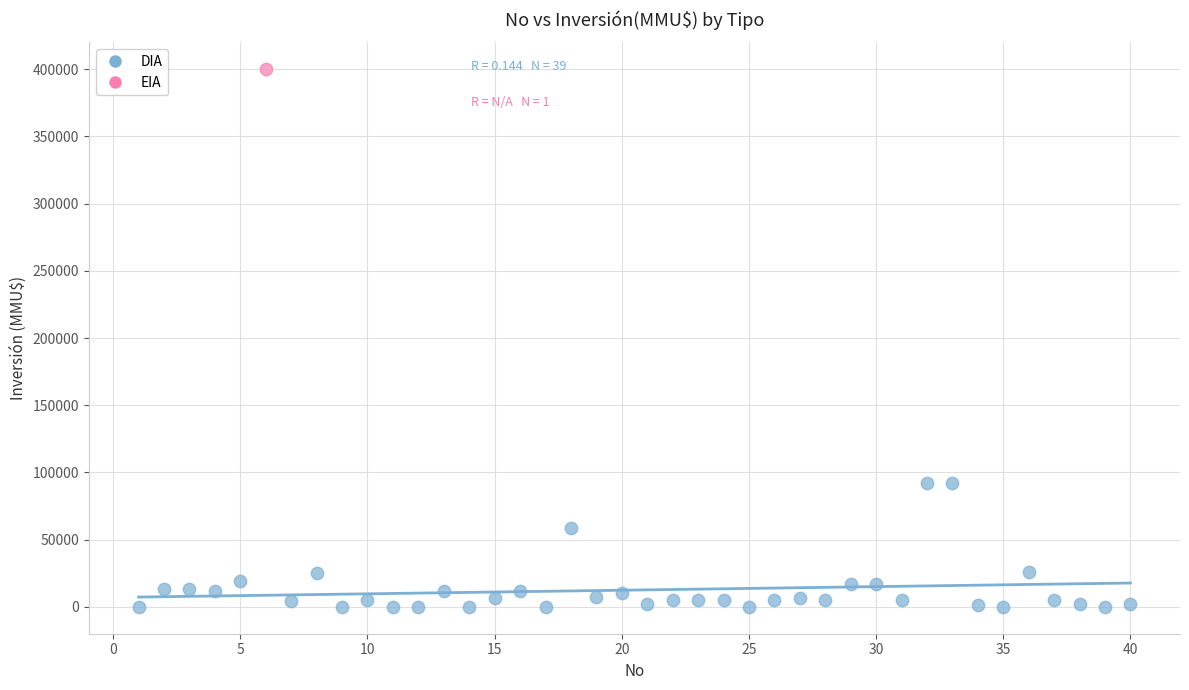

What are all the series names shown in the legend?

DIA, EIA